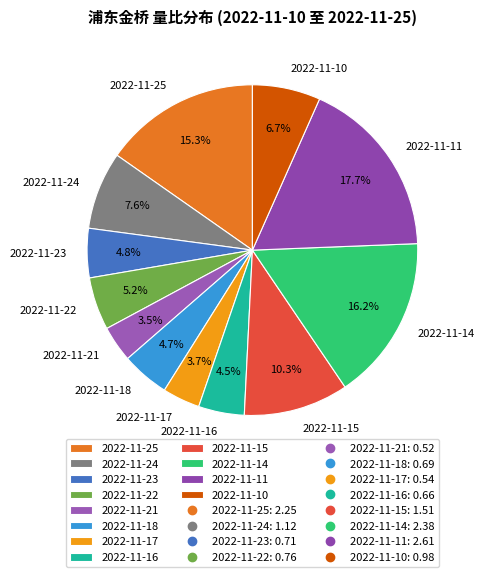

What portion of the pie excludes 2022-11-10?

93.3%